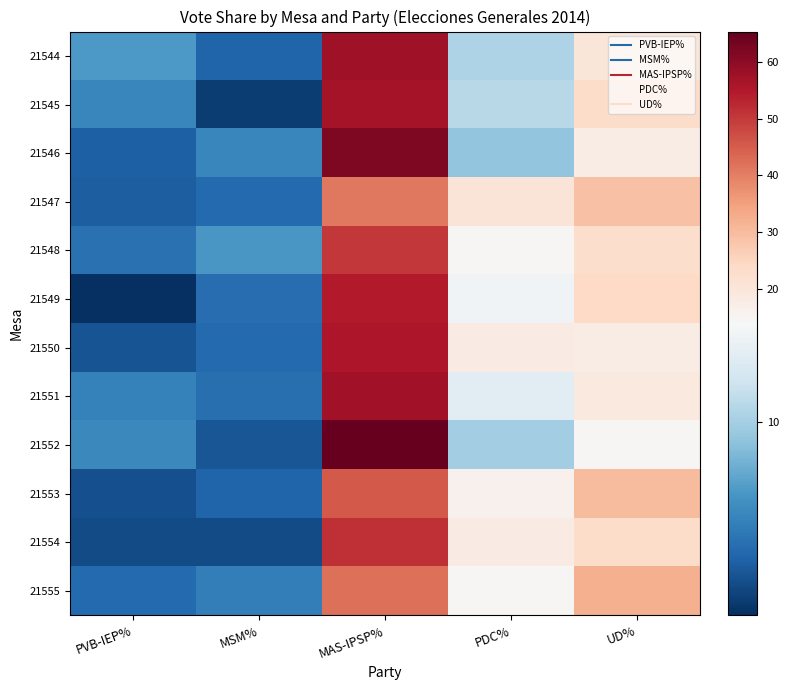

Rank the series at PVB-IEP% from lowest to highest value.

21549, 21554, 21553, 21550, 21547, 21546, 21555, 21548, 21551, 21545, 21552, 21544